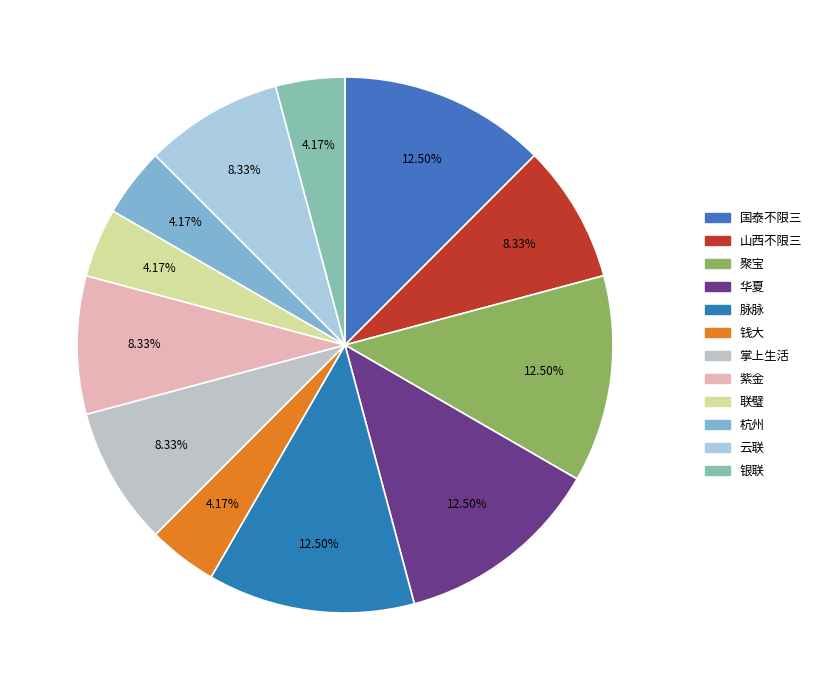

Rank the categories by value from lowest to highest.

钱大, 联璧, 杭州, 银联, 山西不限三, 掌上生活, 紫金, 云联, 国泰不限三, 聚宝, 华夏, 脉脉